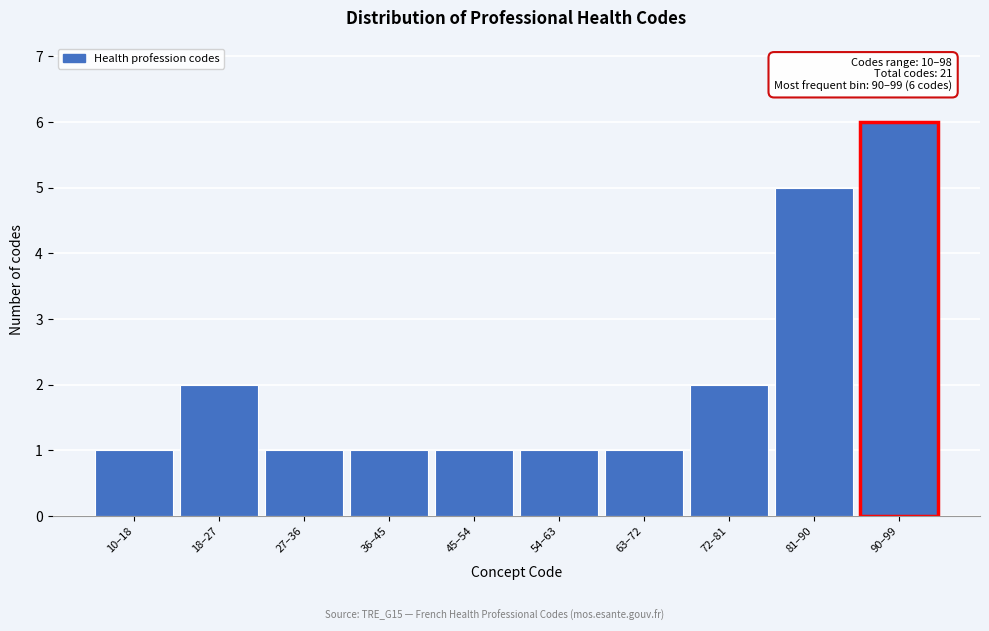

Reading left to right, list all the values displayed in this chart.

10–18=1	18–27=2	27–36=1	36–45=1	45–54=1	54–63=1	63–72=1	72–81=2	81–90=5	90–99=6